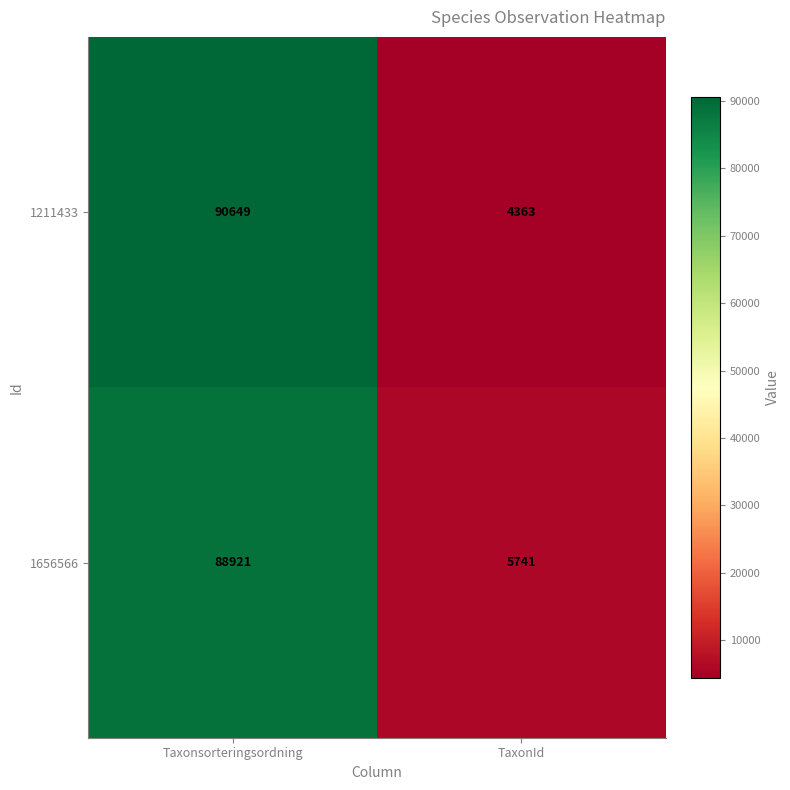

At which category is the sum across all series the highest?

Taxonsorteringsordning